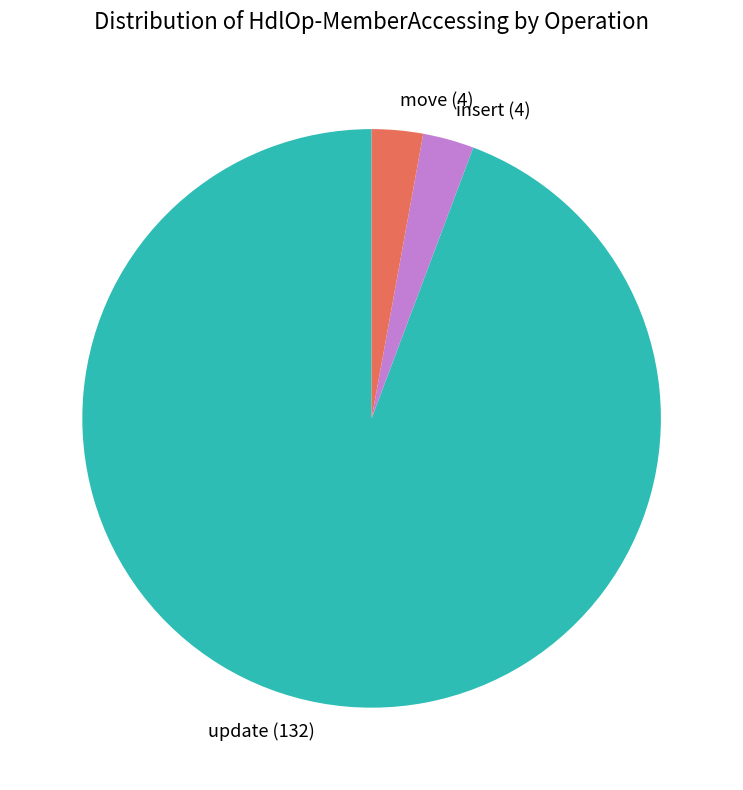

Do update and insert together represent more than half of the pie?

Yes